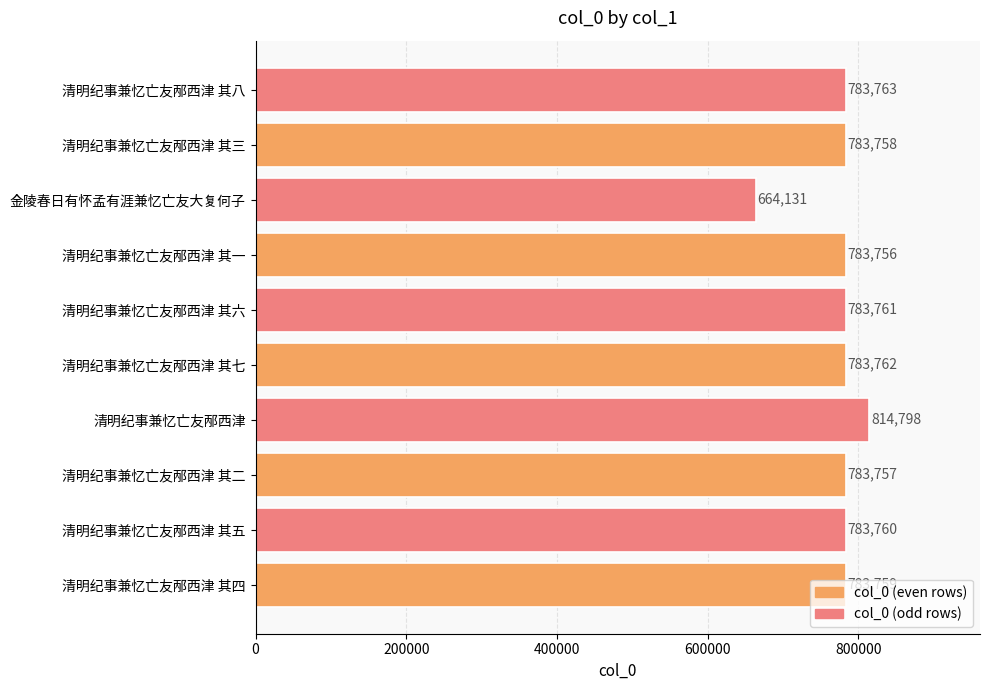

What value does the data have at 清明纪事兼忆亡友邴西津 其八?

783763